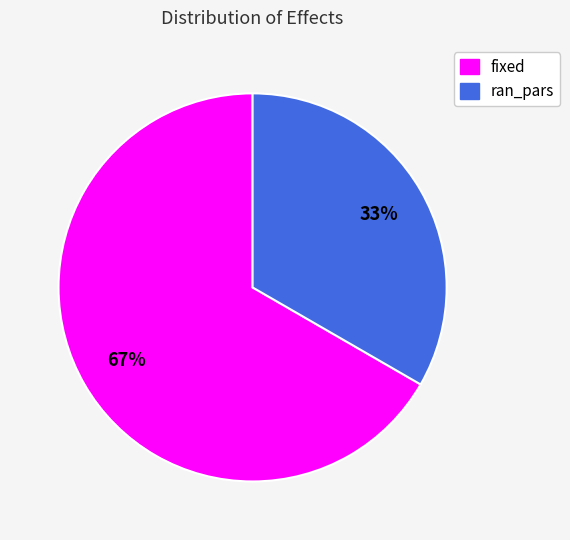

Do fixed and ran_pars together represent more than half of the pie?

Yes